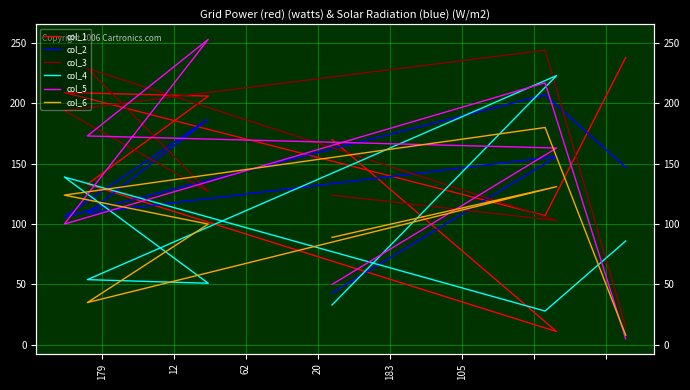

What is the lowest value of the col_2 series?

43